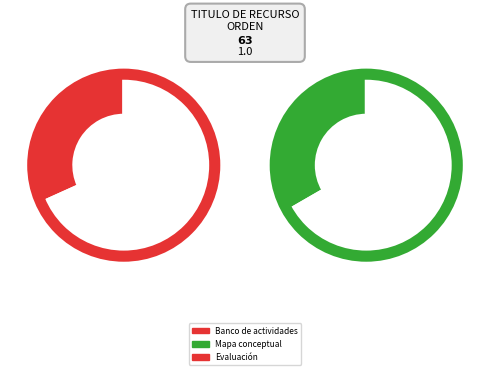

To the nearest percent, what portion does Banco de actividades represent?

32%